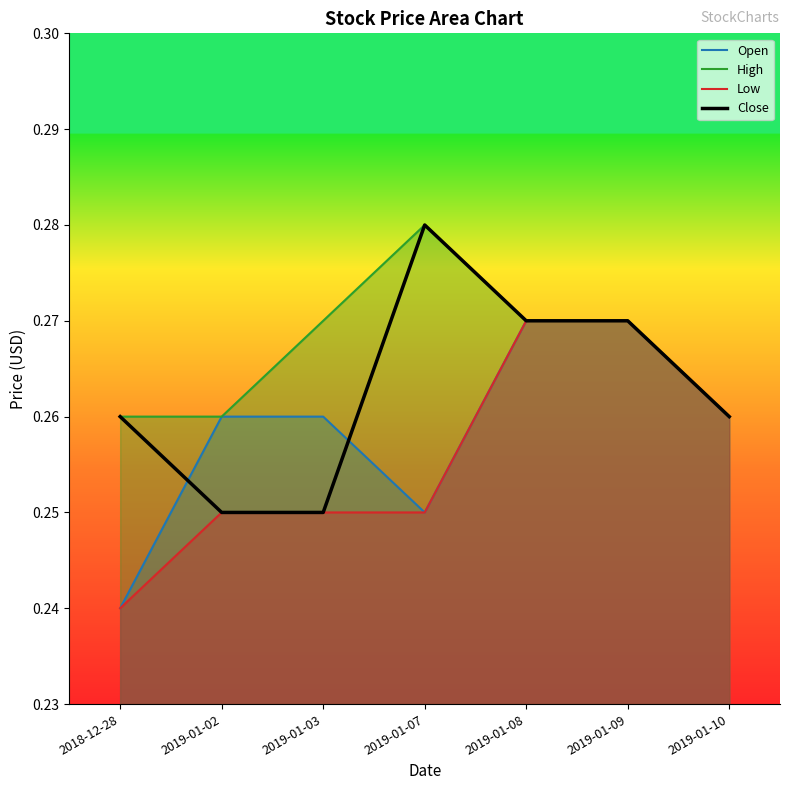

At how many categories does at least one series exceed 0?

7